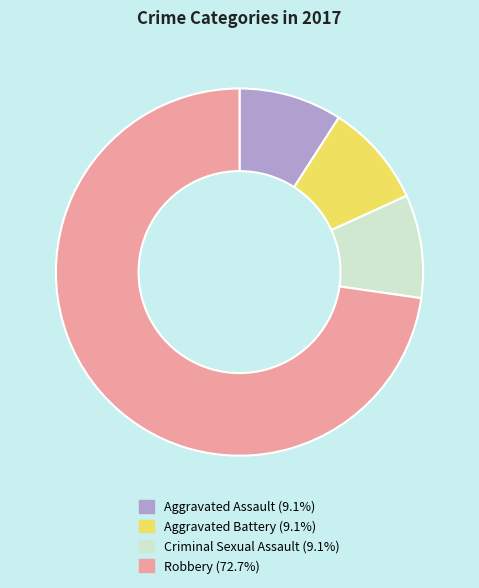

Is the sum of Aggravated Assault (9.1%) and Robbery (72.7%) greater than half?

Yes